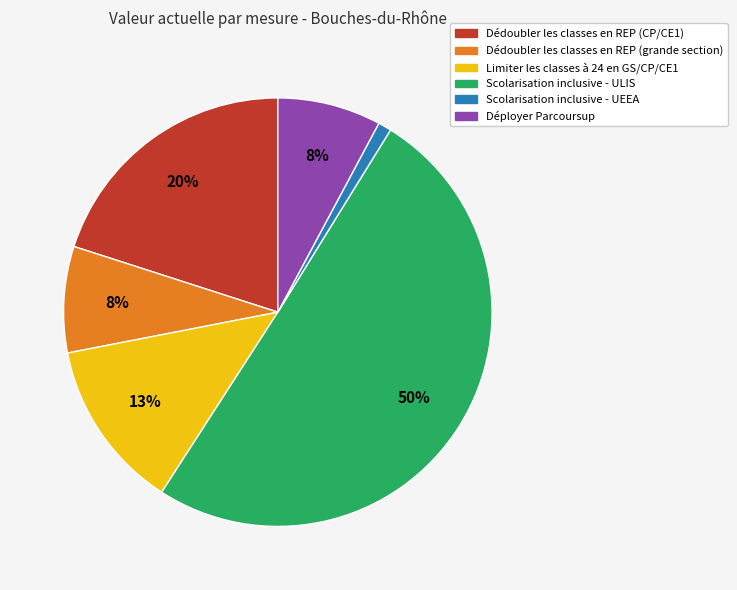

Between Dédoubler les classes en REP (CP/CE1) and Scolarisation inclusive - ULIS, which is larger?

Scolarisation inclusive - ULIS